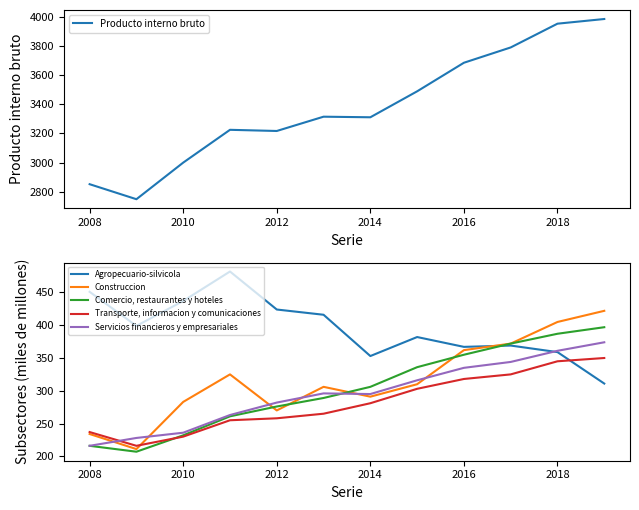

Which category has the lowest value in the Servicios financieros y empresariales series?

2008